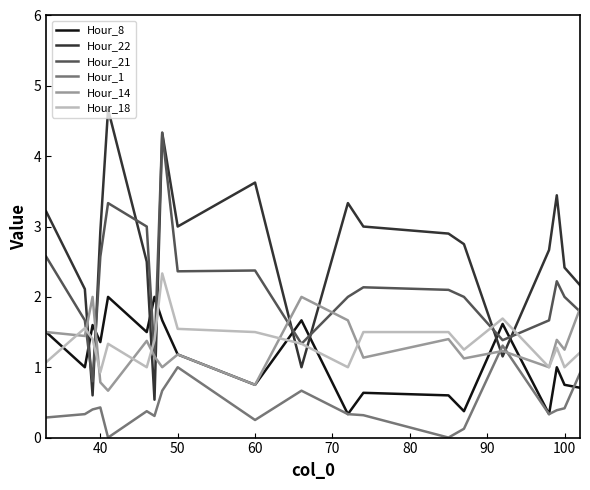

Which series has the widest spread of values?

Hour_22